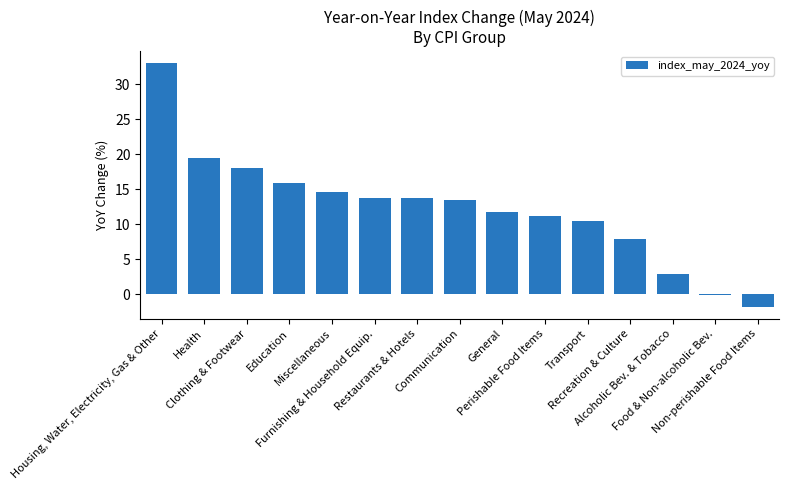

What is the label of the 14th bar from the right?

Health